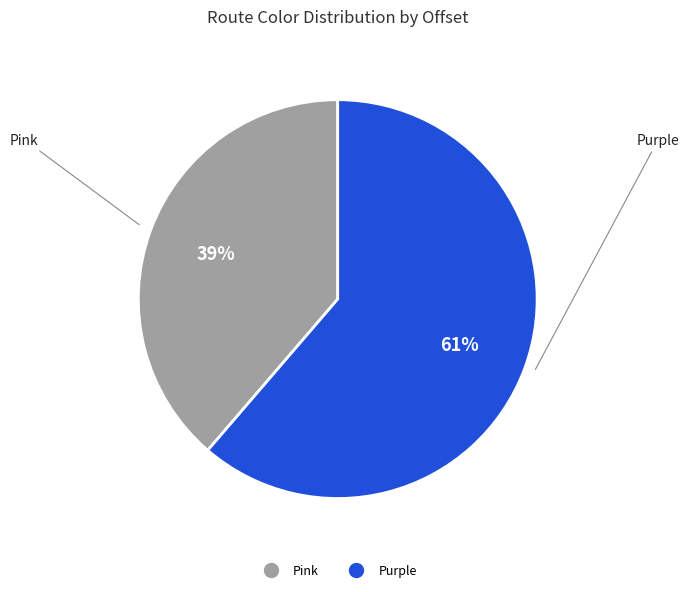

Does Pink represent more than half of the total?

No